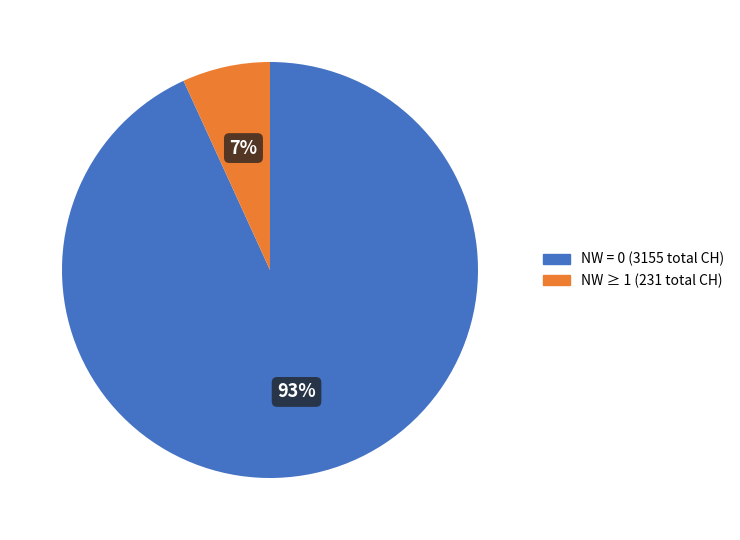

To the nearest percent, what is the difference between the largest and smallest slice percentages?

86%